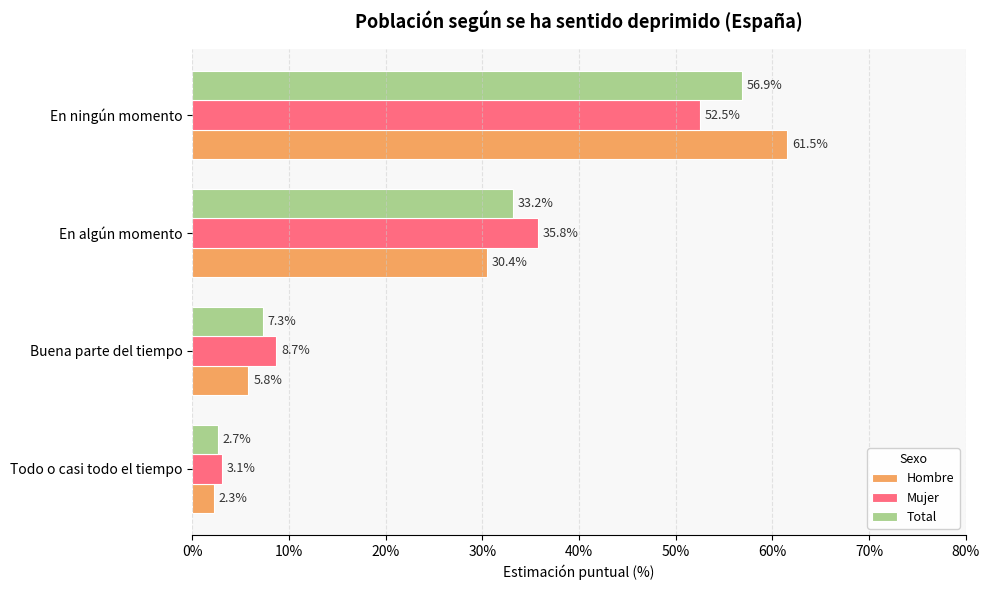

At which label does Hombre reach its minimum?

Todo o casi todo el tiempo